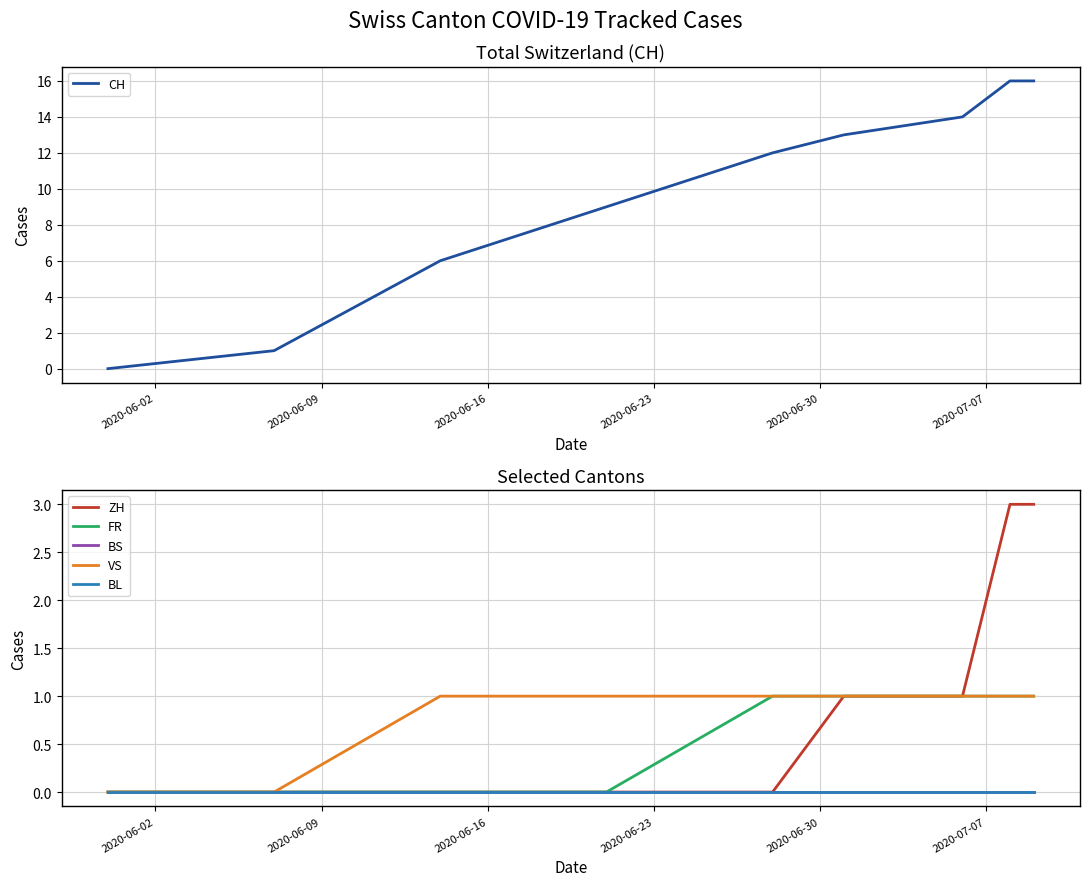

What is the highest value of the CH series?

16